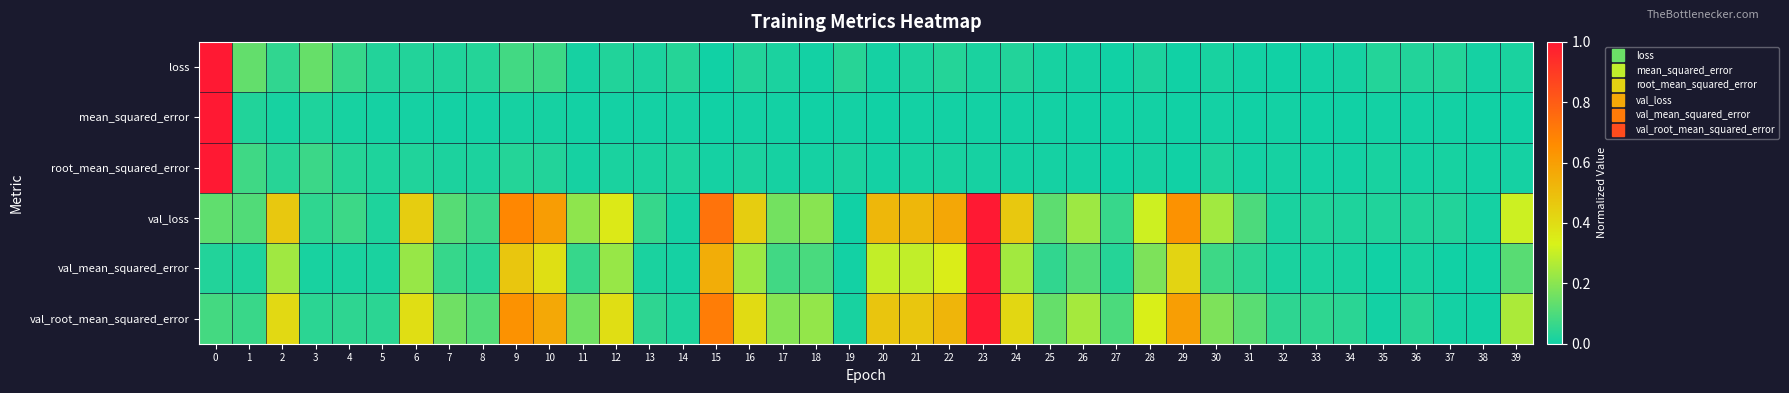

Which series has the largest total across all categories?

val_loss